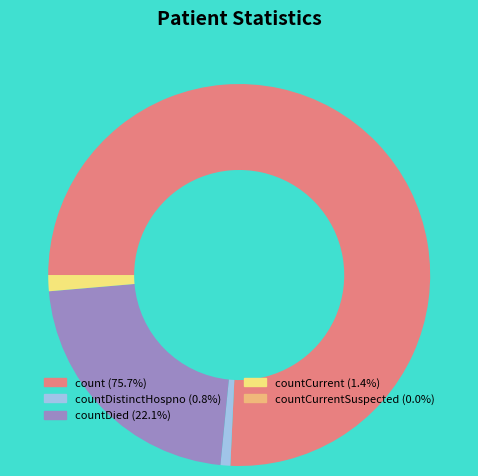

Is there a majority slice in this chart?

Yes